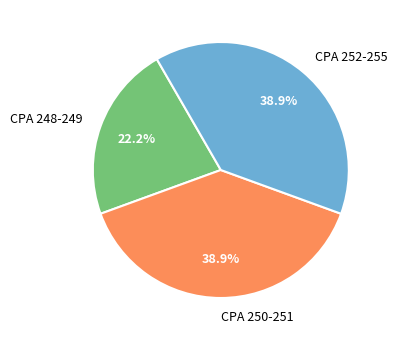

Between CPA 248-249 and CPA 252-255, which is larger?

CPA 252-255